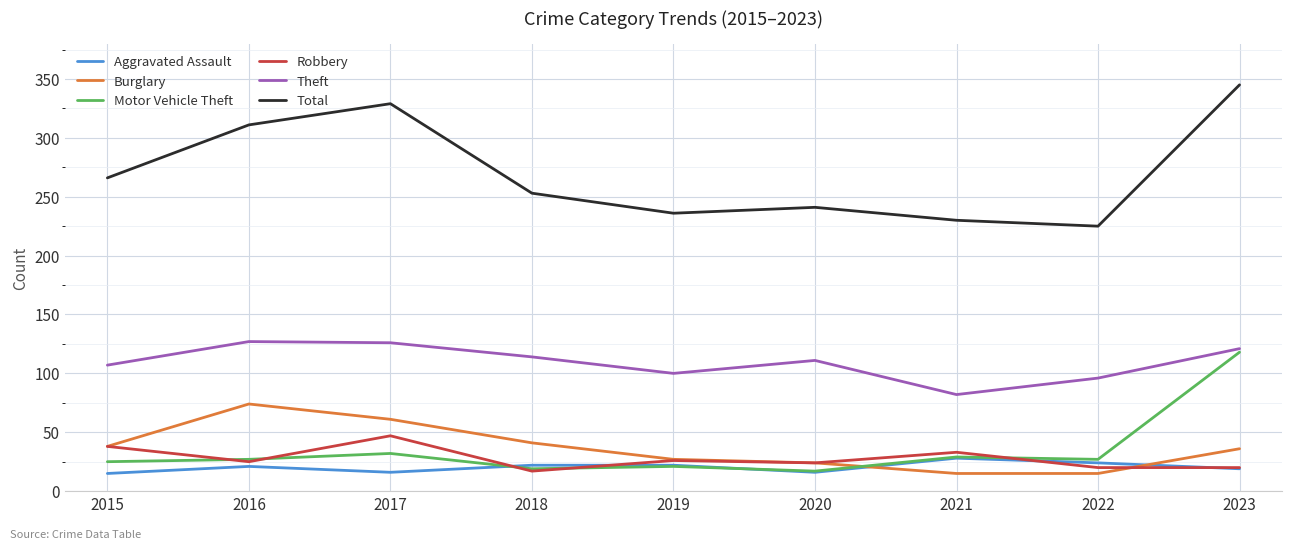

What is the total value across all series at 2021?

417